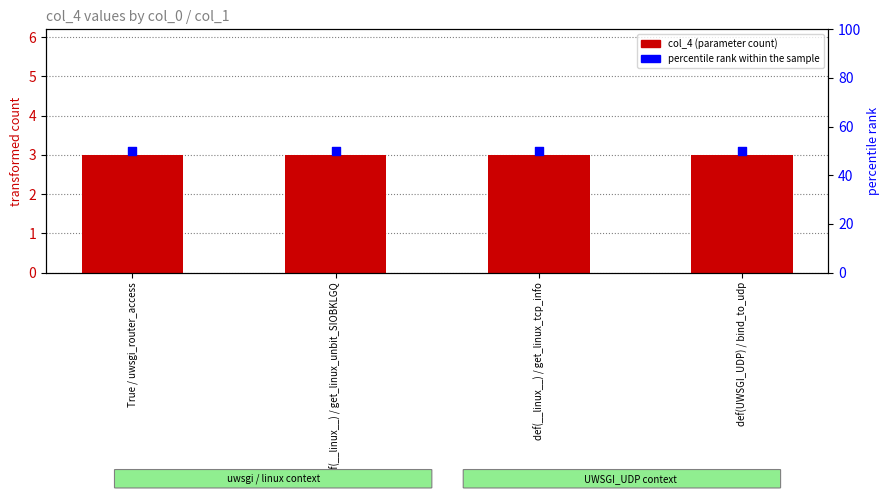

What is the total value across all series at True / uwsgi_router_access?

53